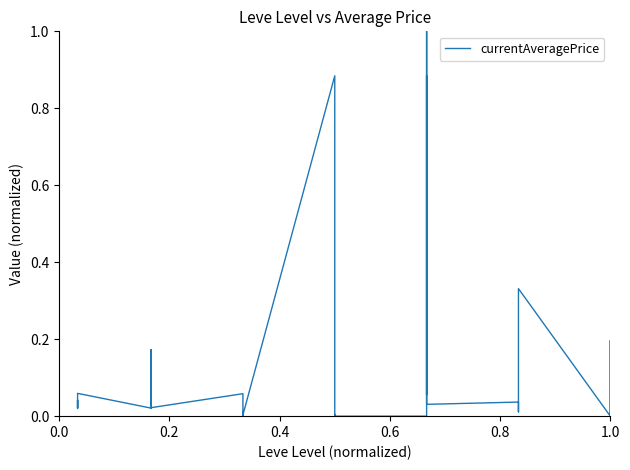

What is the difference between the maximum and minimum values?

1.0